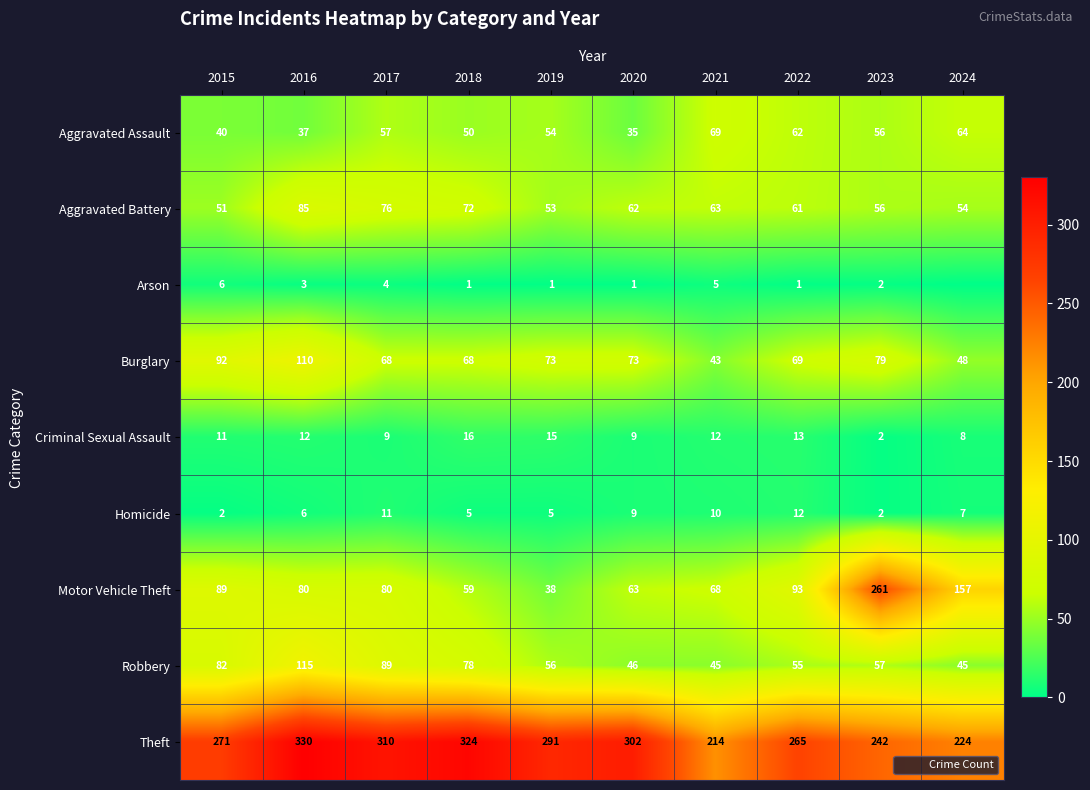

Rank the categories by Motor Vehicle Theft value from lowest to highest.

2019, 2018, 2020, 2021, 2016, 2017, 2015, 2022, 2024, 2023